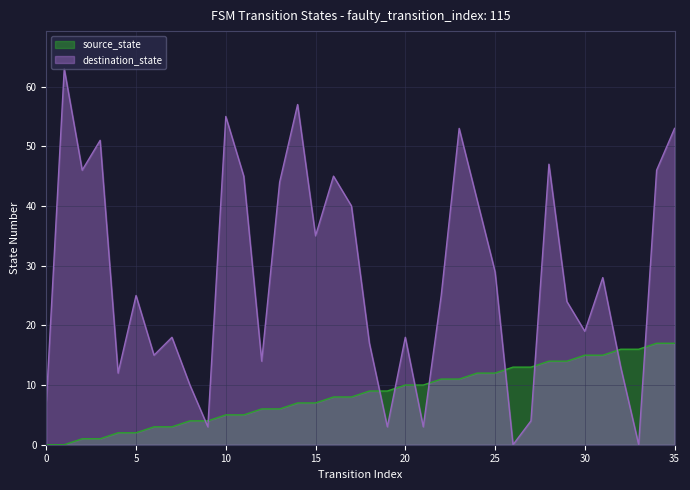

What is the value of the source_state point at the 30th from the left?

14